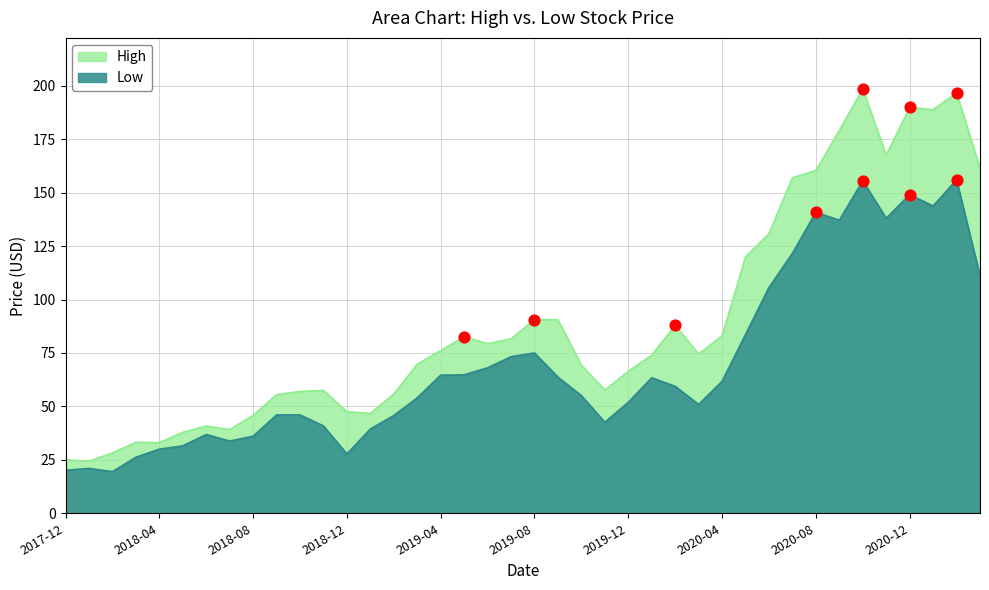

Which series contains the lowest Y value?

Low